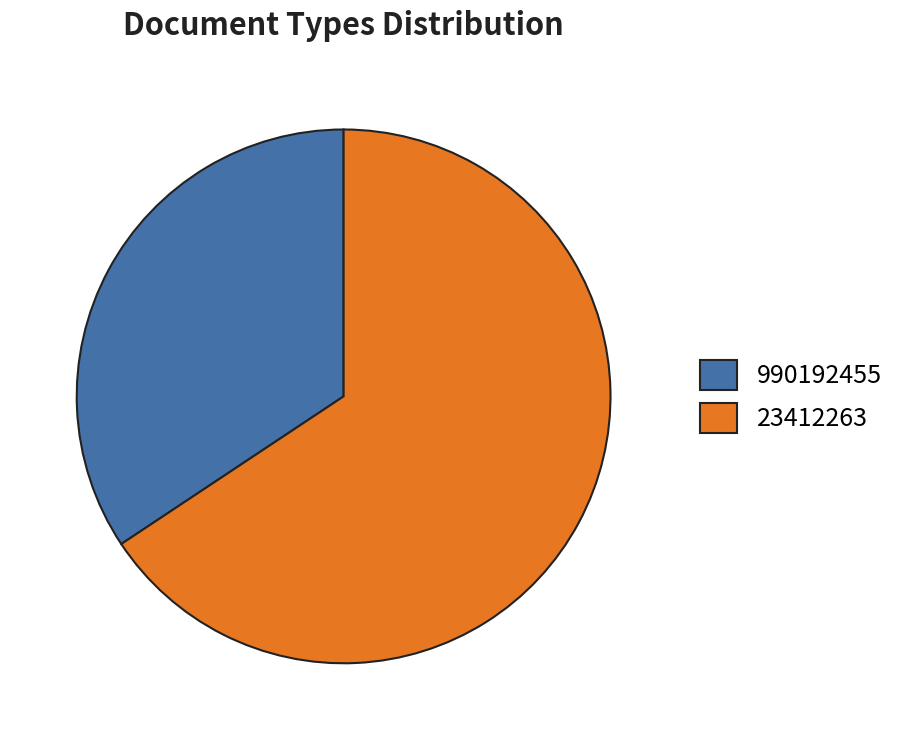

What is the ratio of the value at 990192455 to the value at 23412263?

0.5